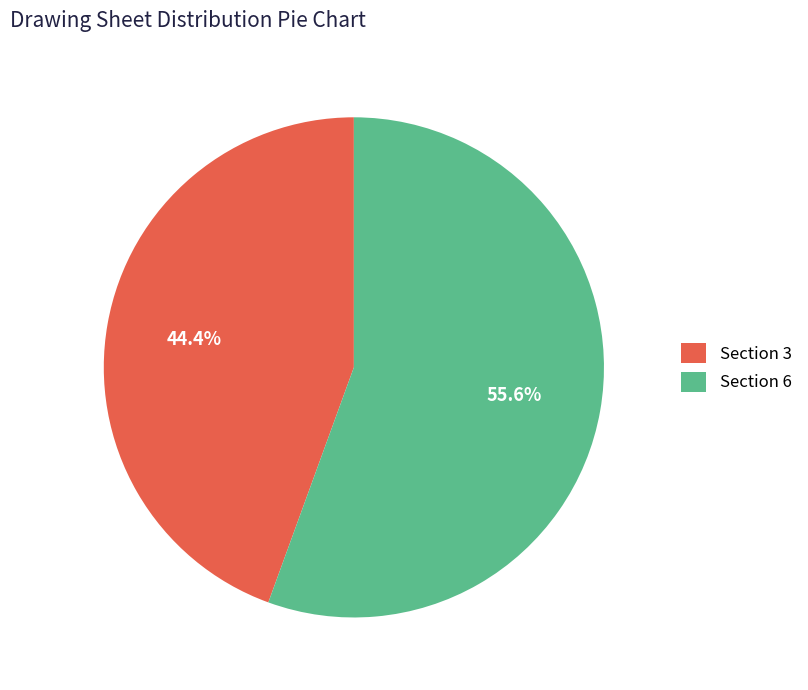

Which has a higher value, Section 6 or Section 3?

Section 6